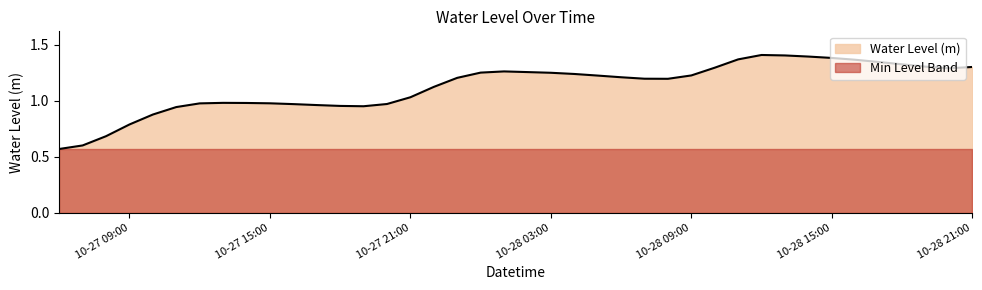

Reading left to right, what are all the values shown in this chart?

0.6	0.6	0.7	0.8	0.9	0.9	1.0	1.0	1.0	1.0	1.0	1.0	1.0	0.9	1.0	1.0	1.1	1.2	1.2	1.3	1.3	1.2	1.2	1.2	1.2	1.2	1.2	1.2	1.3	1.4	1.4	1.4	1.4	1.4	1.4	1.3	1.3	1.3	1.3	1.3